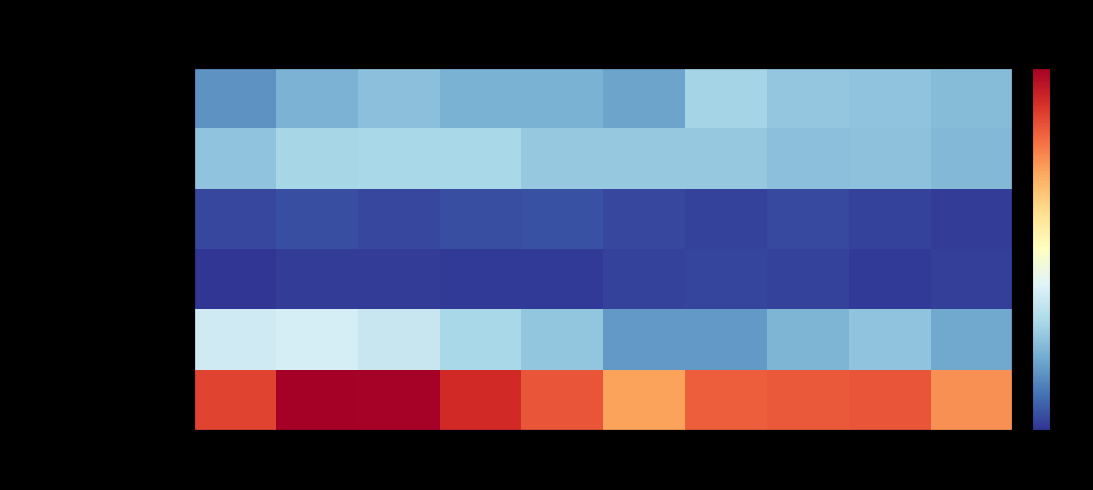

Between 2015 and 2021, which series saw the biggest shift?

Robbery